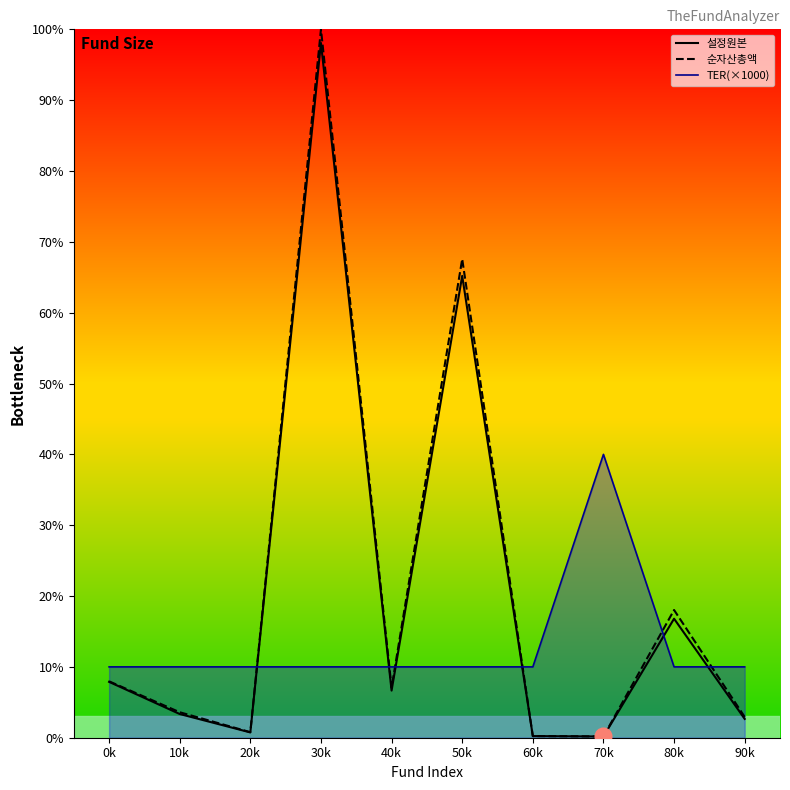

True or false: 설정원본 has a value of 0.2 at 60k.

True